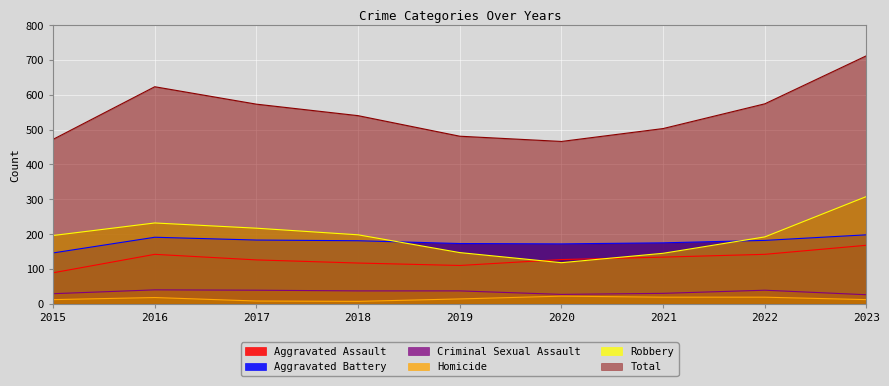

How many interior local valleys does the Total series have?

1